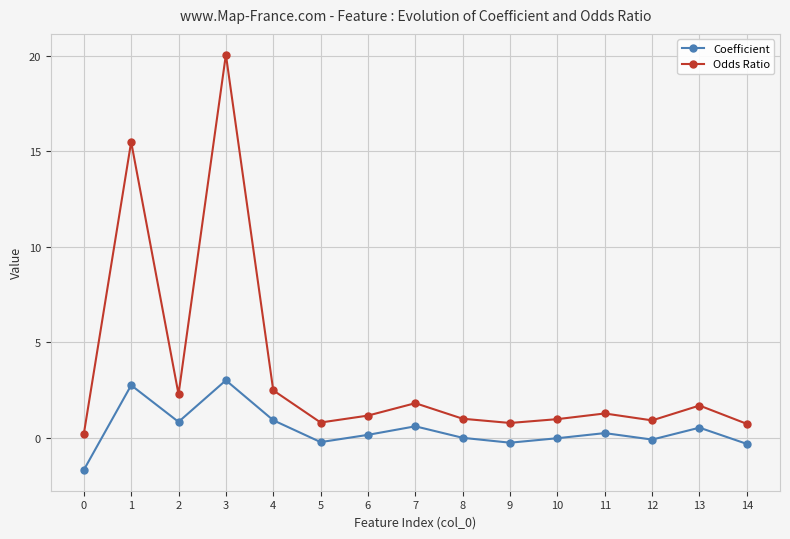

At which category does the chart reach its peak across all series?

3